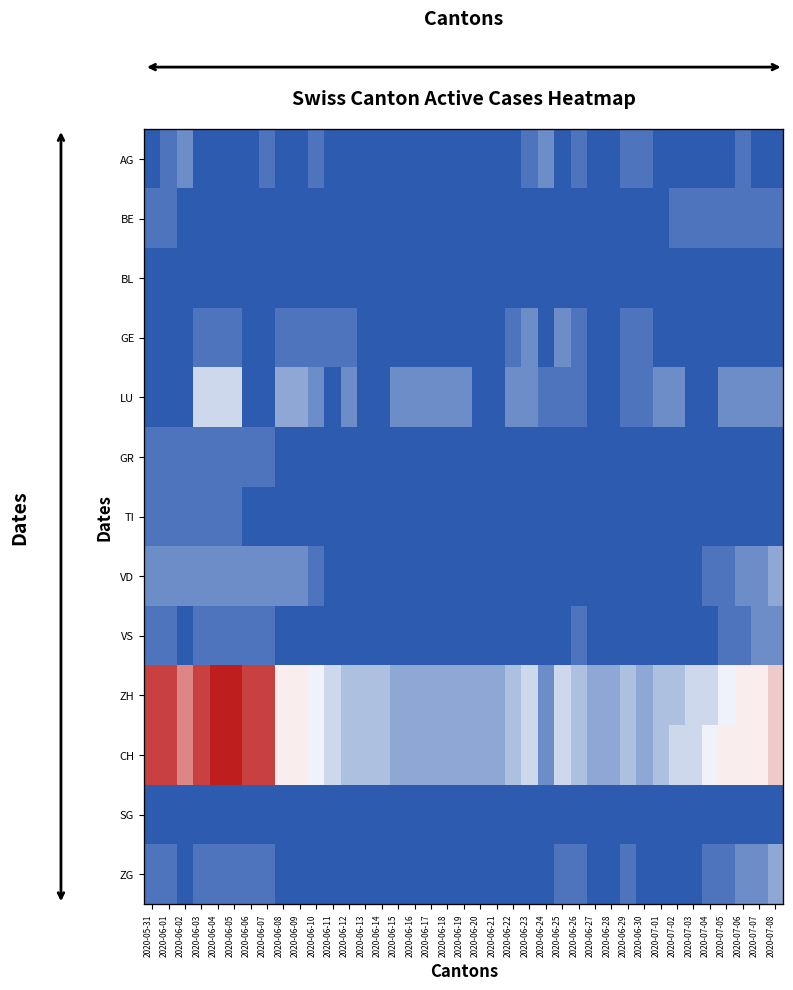

How many data points does each series have?

39